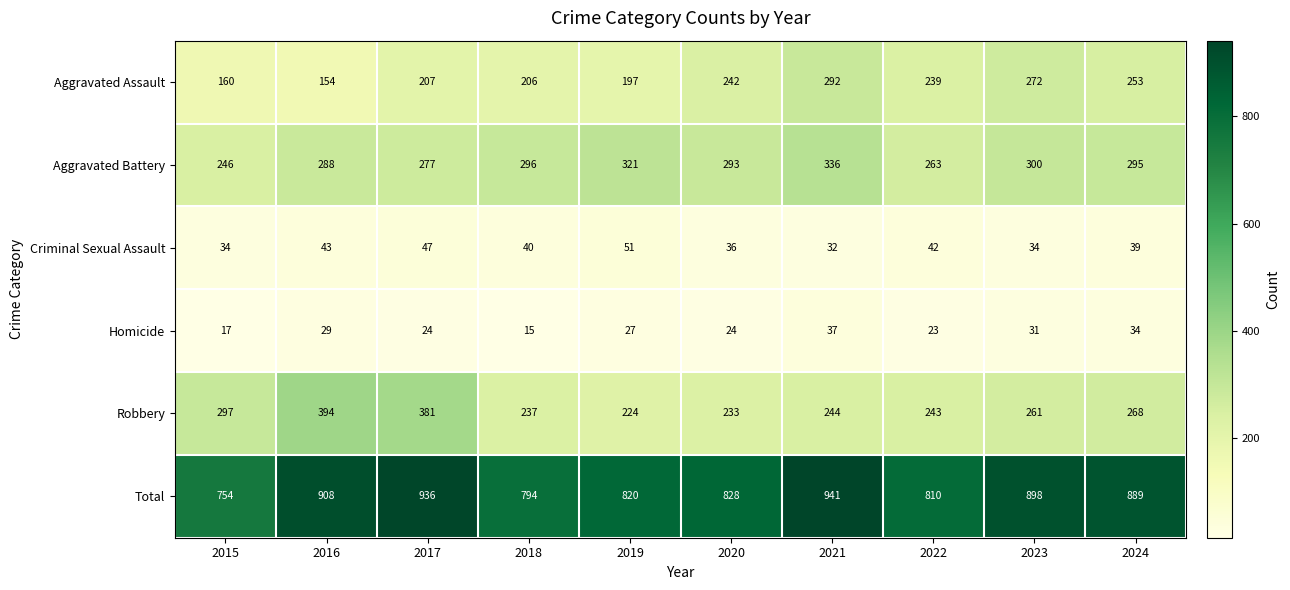

What is the sum of all Criminal Sexual Assault values?

398